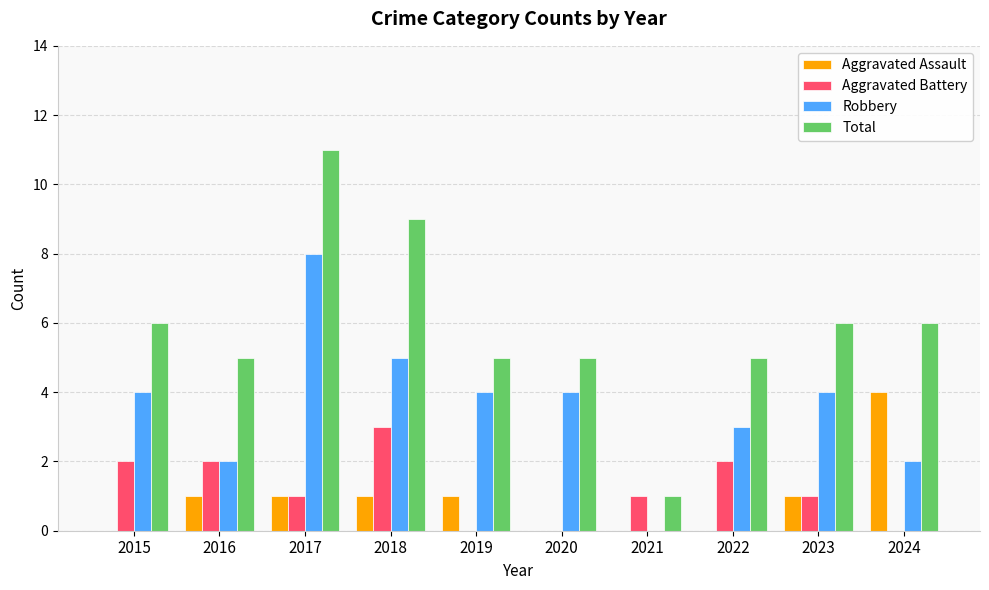

What is the total value across all series at 2019?

10